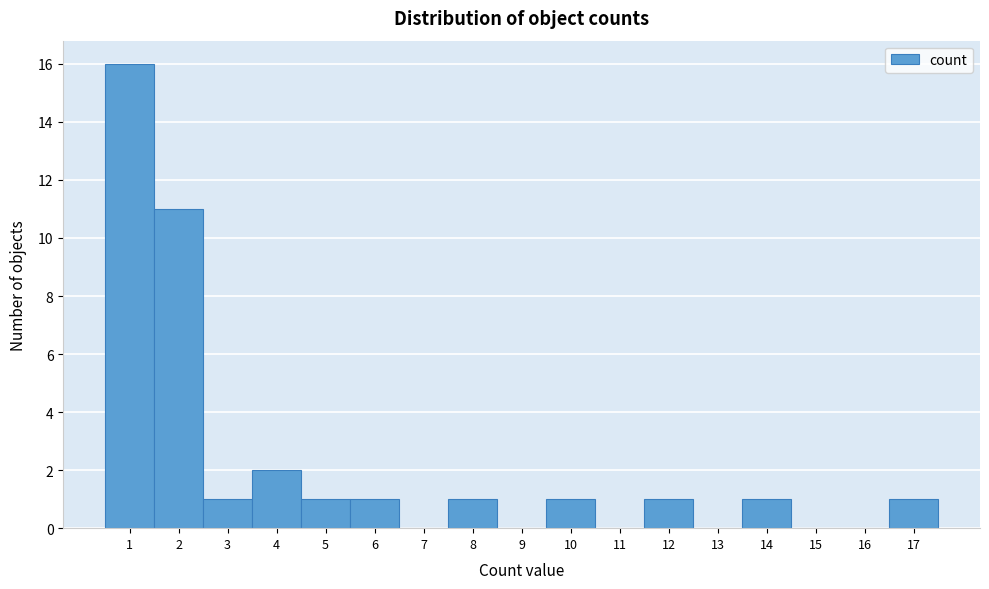

Reading left to right, list every bar in this chart as the range it spans on the x-axis followed by its height. The values are not printed on the chart, so give them approximately, as read against the axis.

0.5 to 1.5: 16
1.5 to 2.5: 11
2.5 to 3.5: 1
3.5 to 4.5: 2
4.5 to 5.5: 1
5.5 to 6.5: 1
6.5 to 7.5: 0
7.5 to 8.5: 1
8.5 to 9.5: 0
9.5 to 10.5: 1
10.5 to 11.5: 0
11.5 to 12.5: 1
12.5 to 13.5: 0
13.5 to 14.5: 1
14.5 to 15.5: 0
15.5 to 16.5: 0
16.5 to 17.5: 1